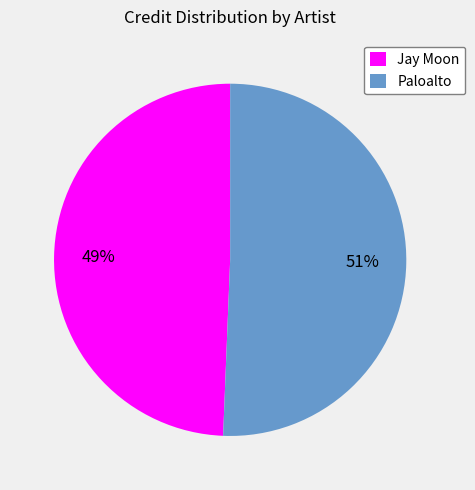

How many segments does this pie chart have?

2